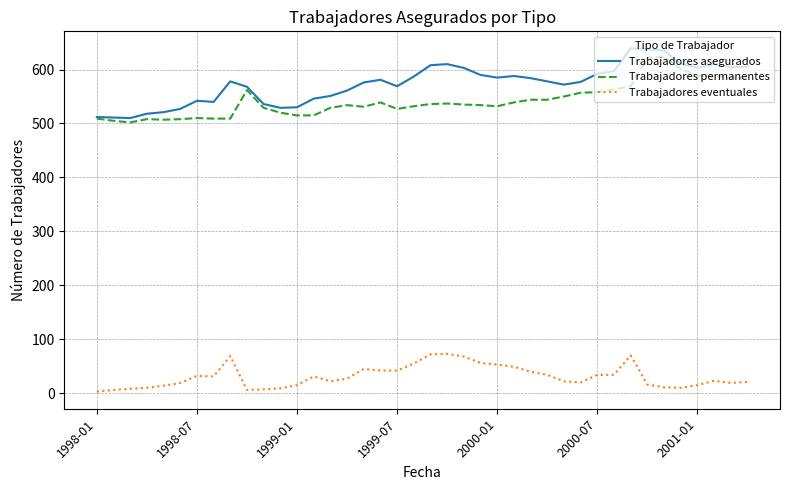

How many lines are shown in the chart?

3